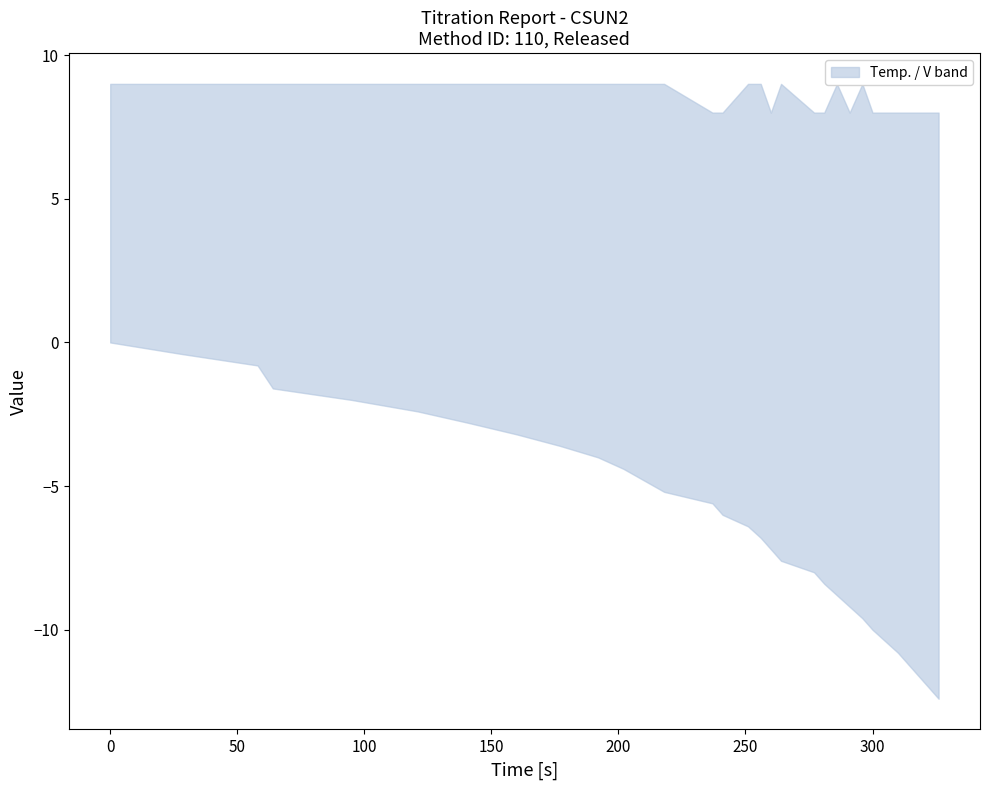

True or false: V and Temp. intersect in this chart.

False